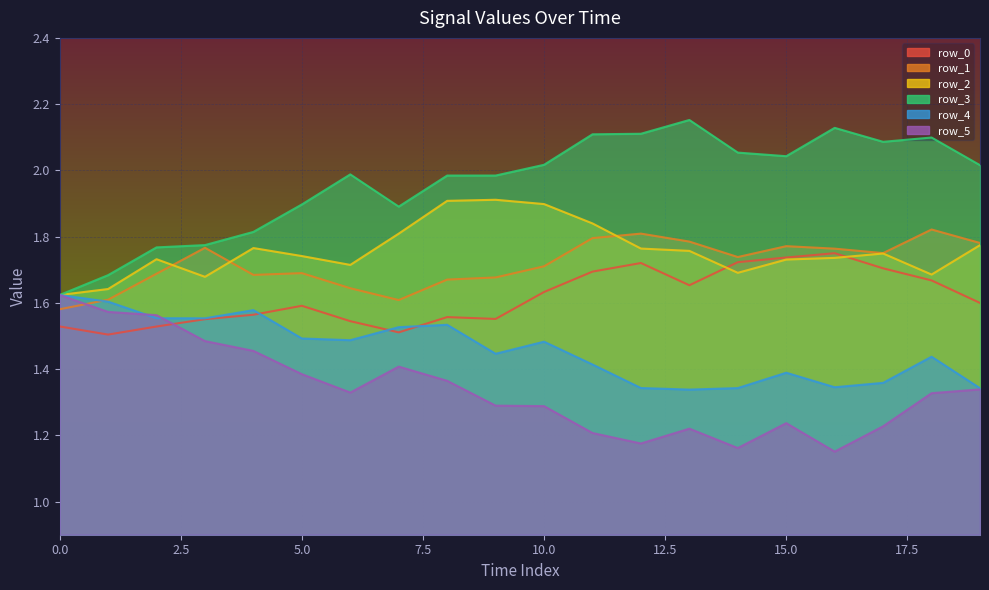

Is it true that row_0 equals 2.7 at 10?

False